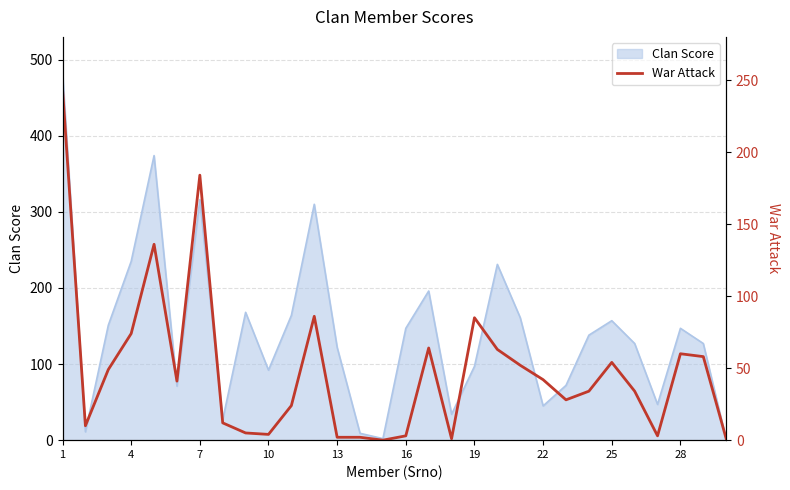

How many lines are shown in the chart?

1